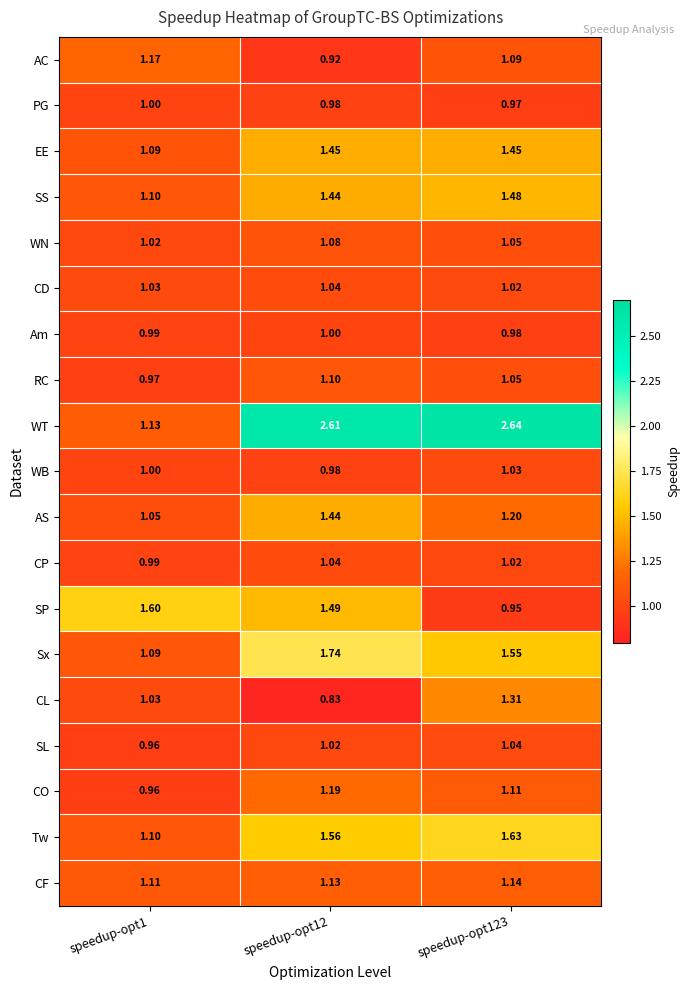

Which series has the widest spread of values?

WT